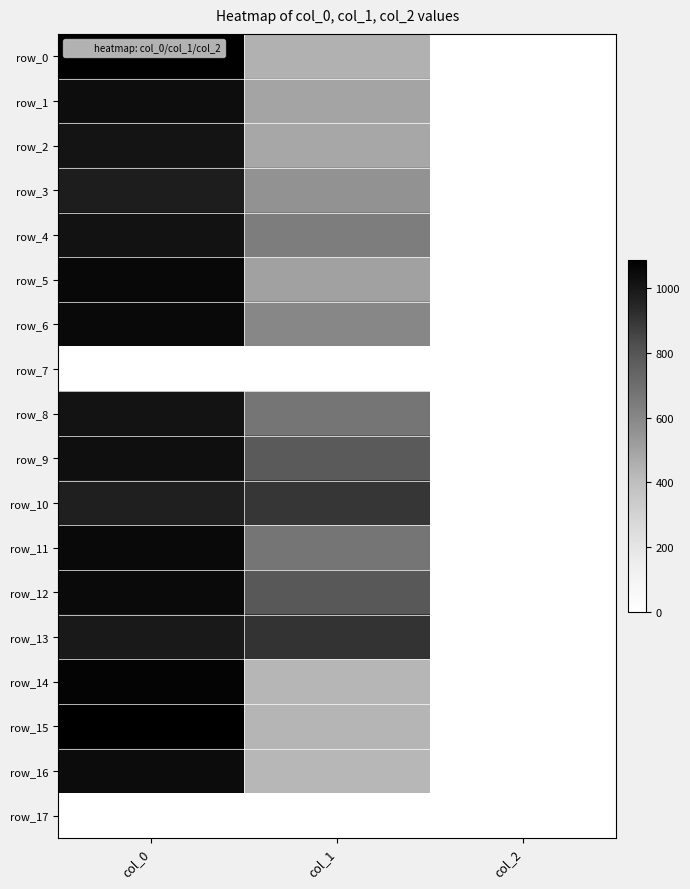

How many categories are shown in the chart?

3